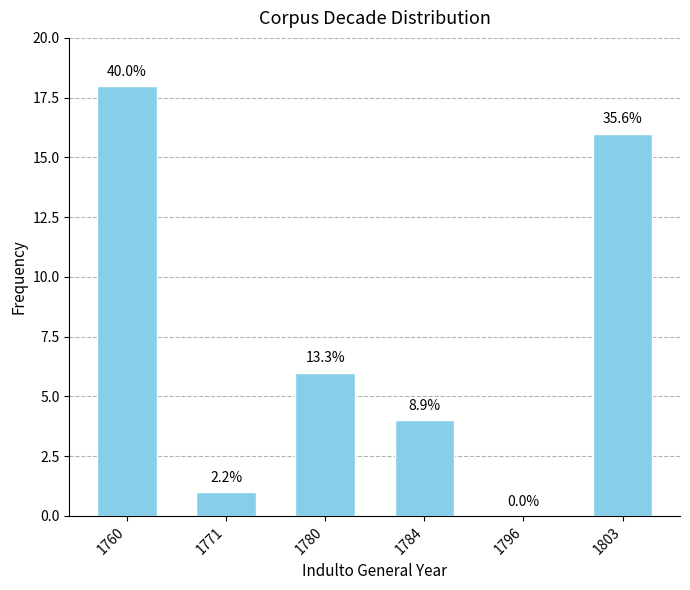

Are the bars horizontal?

No